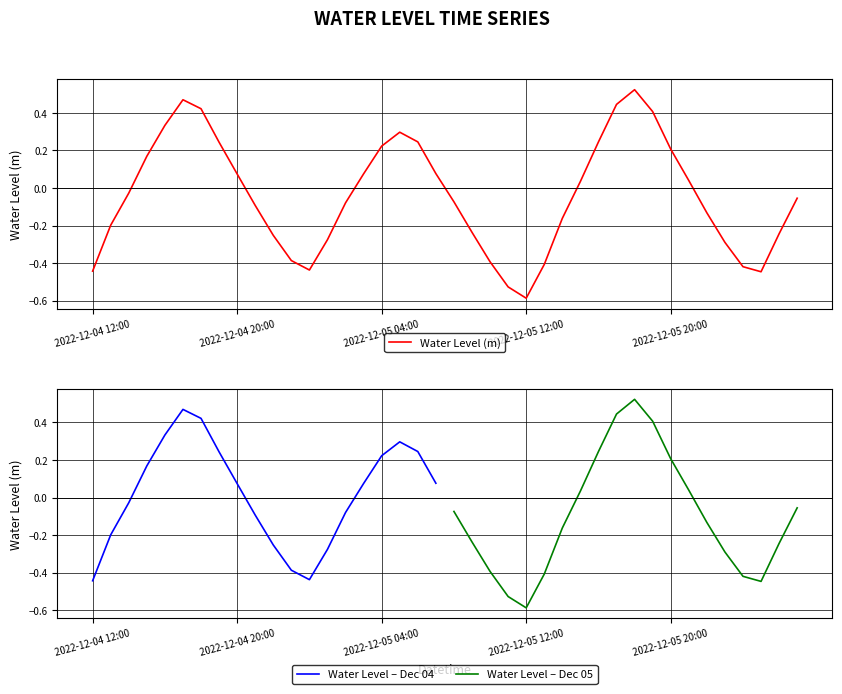

Between 23 and 27, which is larger?

27